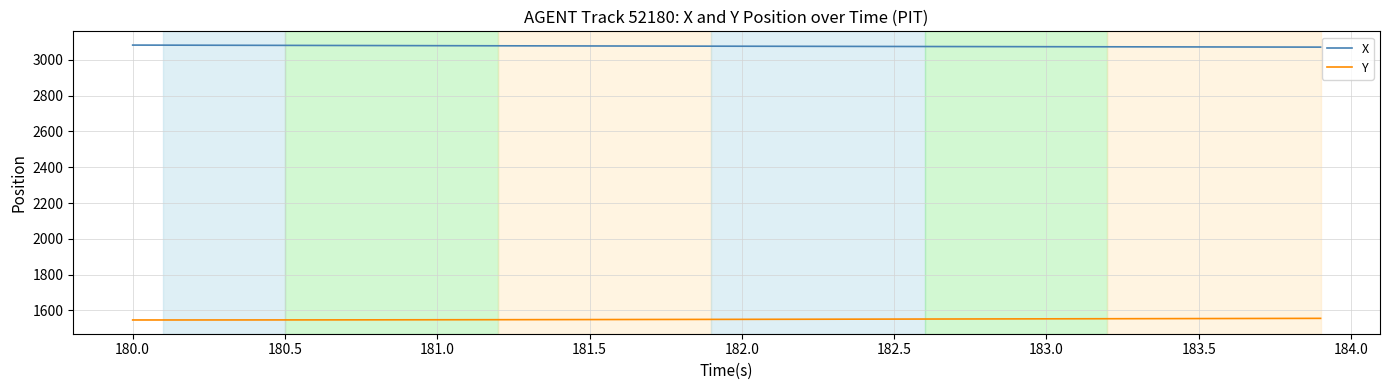

What is the maximum value shown in the chart?

3083.2